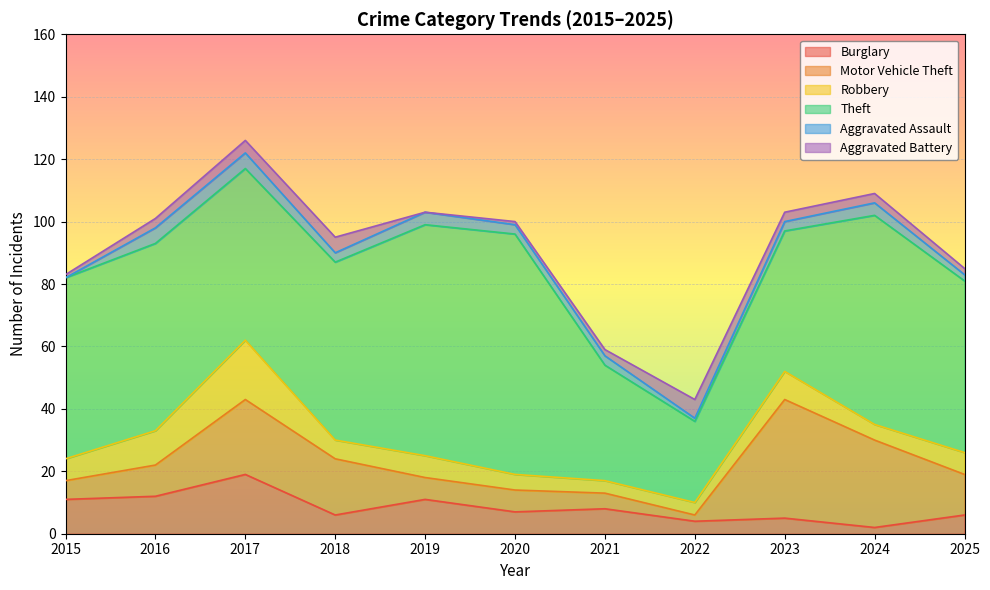

At which label does Aggravated Battery reach its minimum?

2019